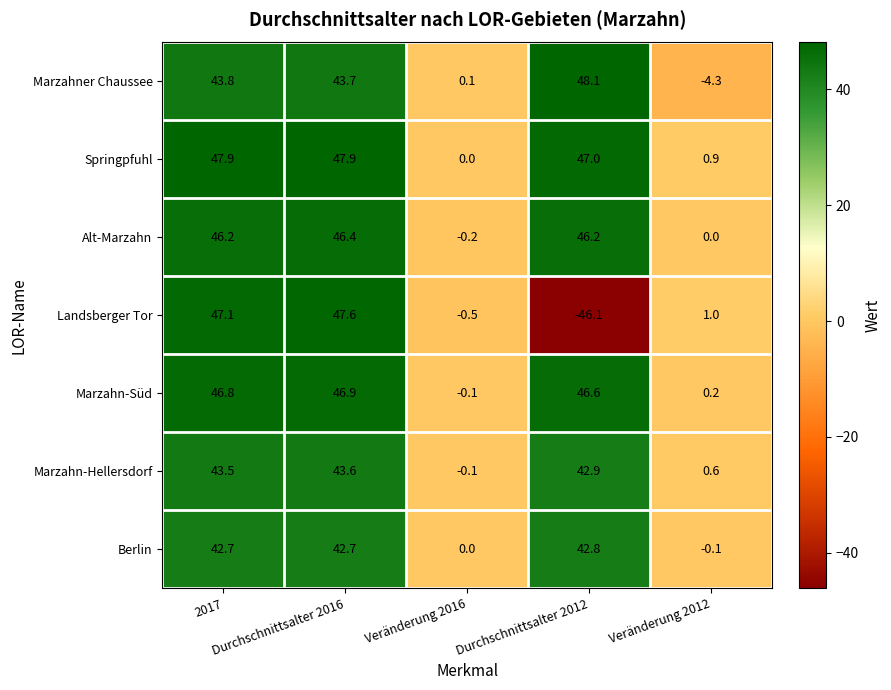

Which series has the widest spread of values?

Landsberger Tor